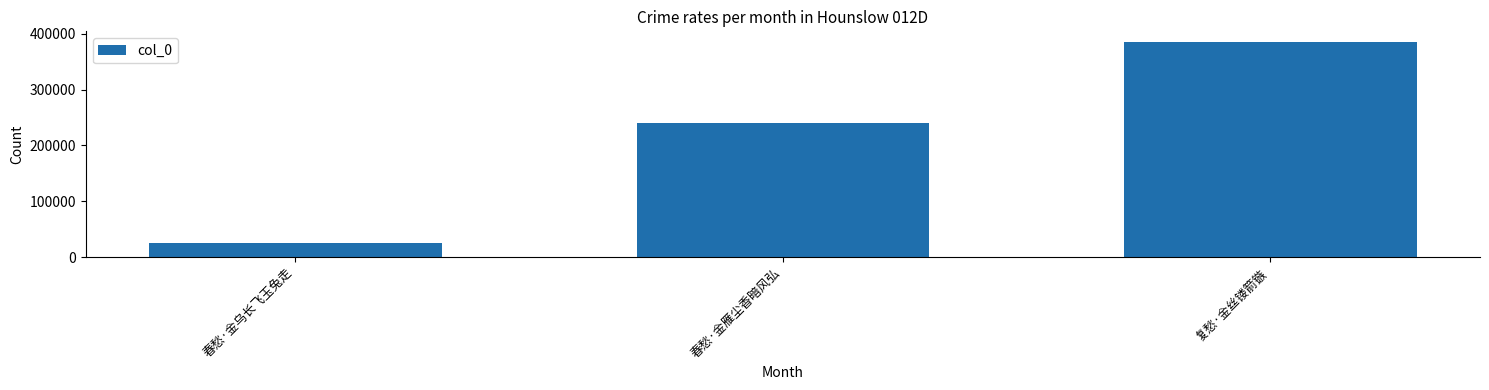

At which category does the chart reach its peak across all series?

复愁·金丝镂箭镞